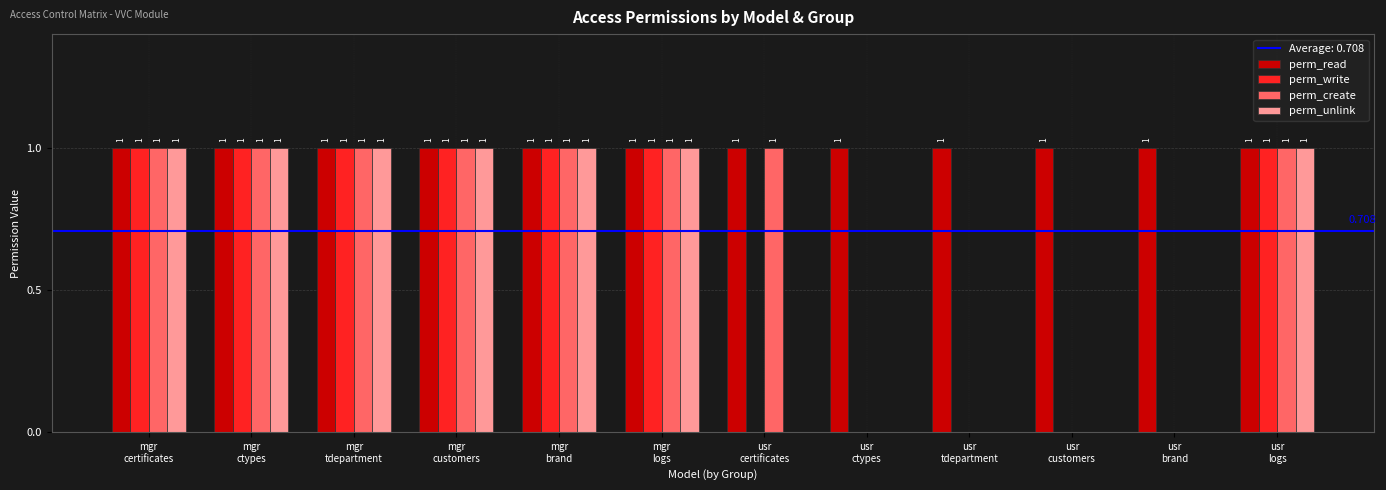

True or false: perm_unlink has a value of 1 at usr
ctypes.

False